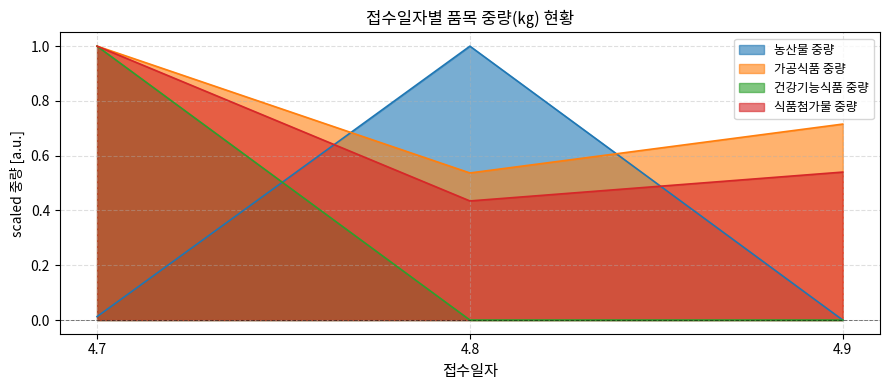

Reading left to right, extract all data points from this chart.

농산물 중량: 4.7=0.0	4.8=1.0	4.9=0.0
가공식품 중량: 4.7=1.0	4.8=0.5	4.9=0.7
건강기능식품 중량: 4.7=1.0	4.8=0.0	4.9=0.0
식품첨가물 중량: 4.7=1.0	4.8=0.4	4.9=0.5